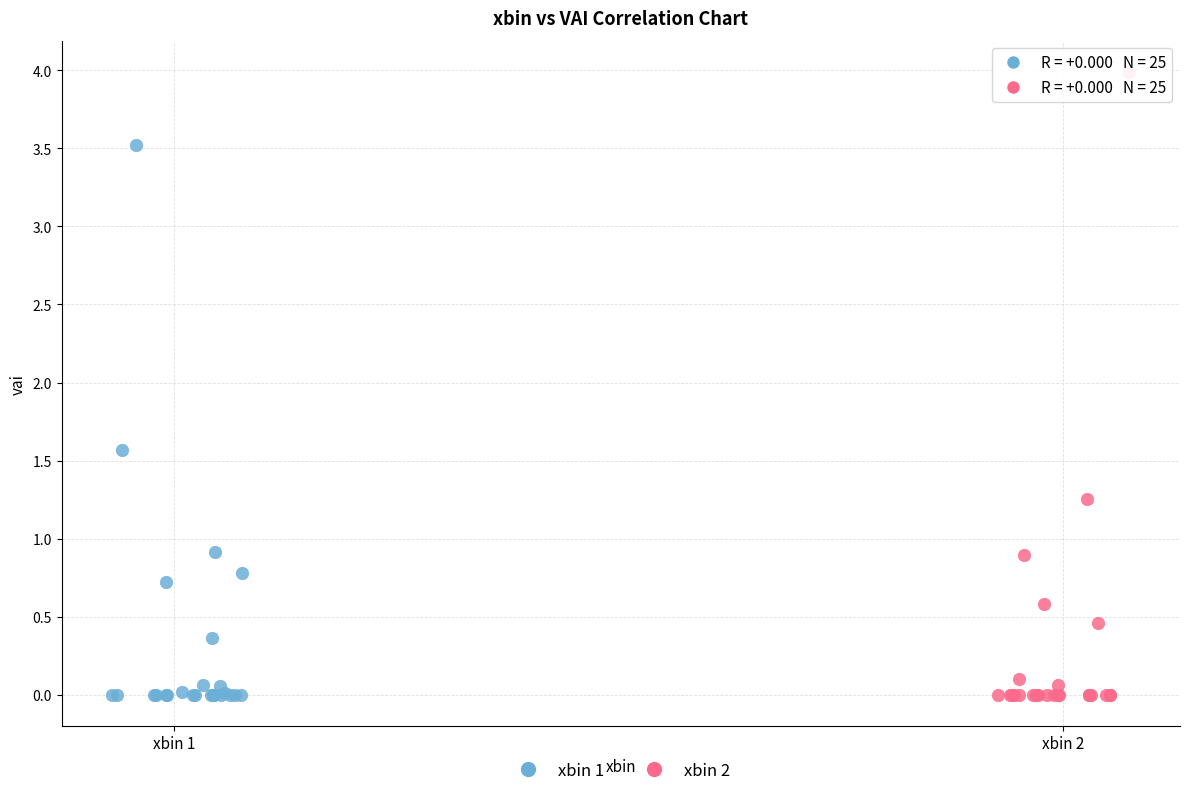

Which series has the widest spread of Y values?

xbin 2